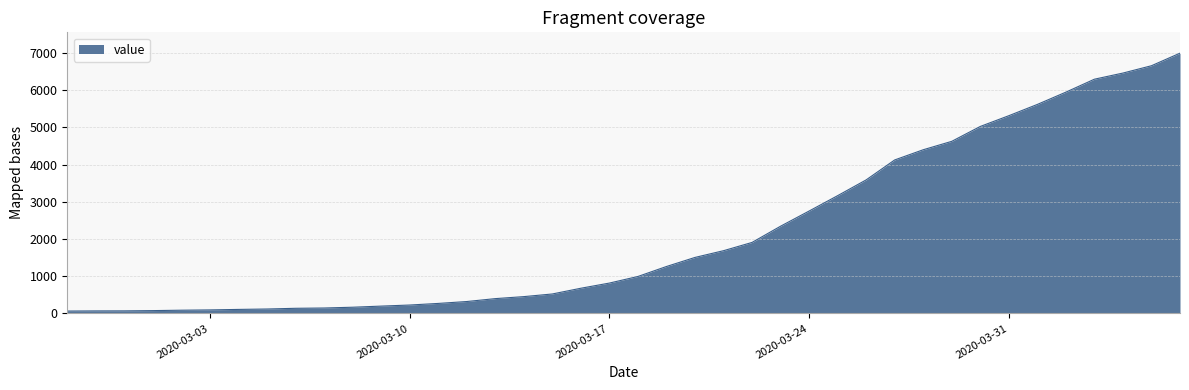

How many lines are shown in the chart?

1